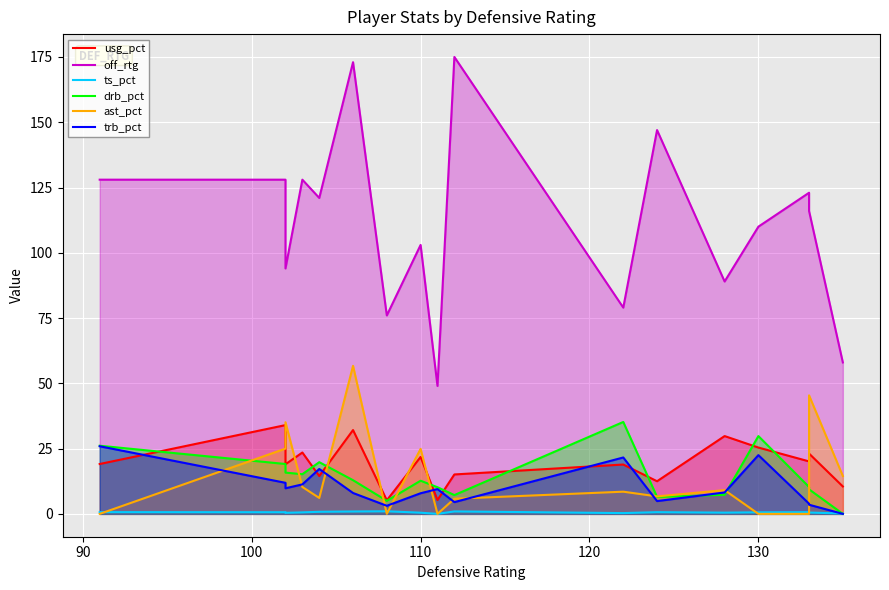

Is it true that off_rtg equals 110.0 at 130?

True